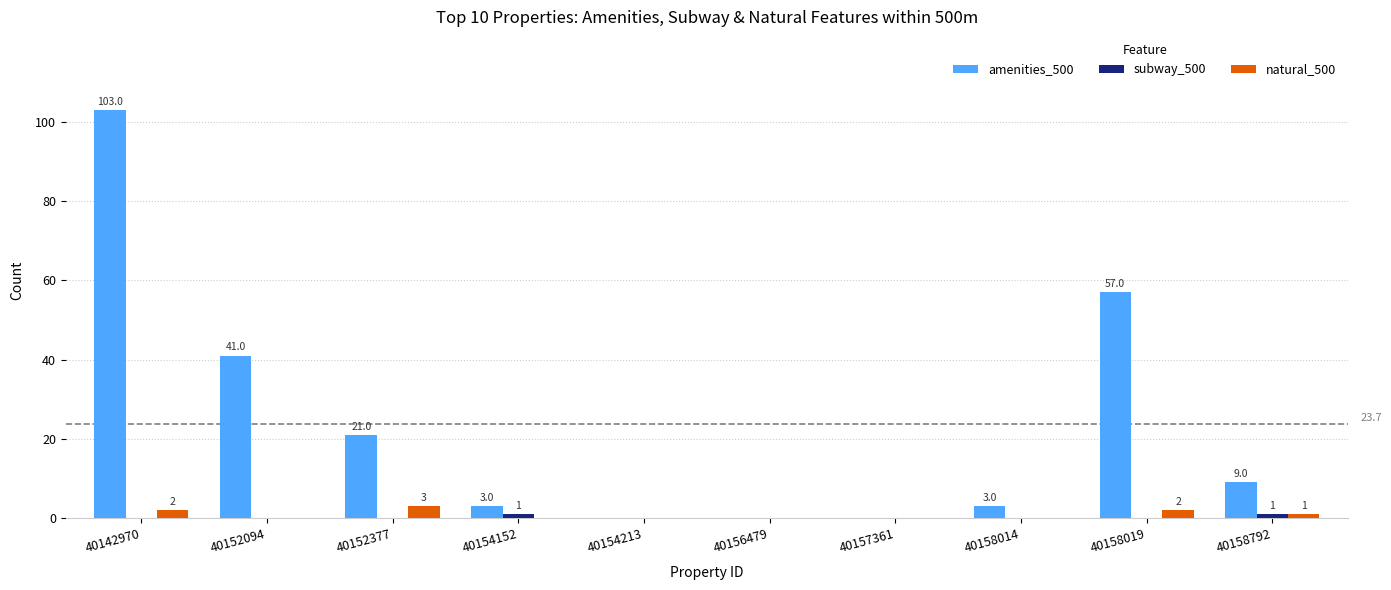

Which series has the widest spread of values?

amenities_500